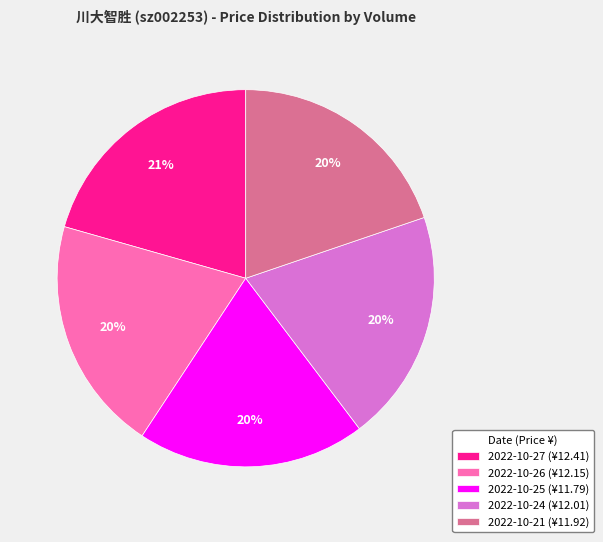

Is 2022-10-24 (¥12.01) the majority of the pie?

No